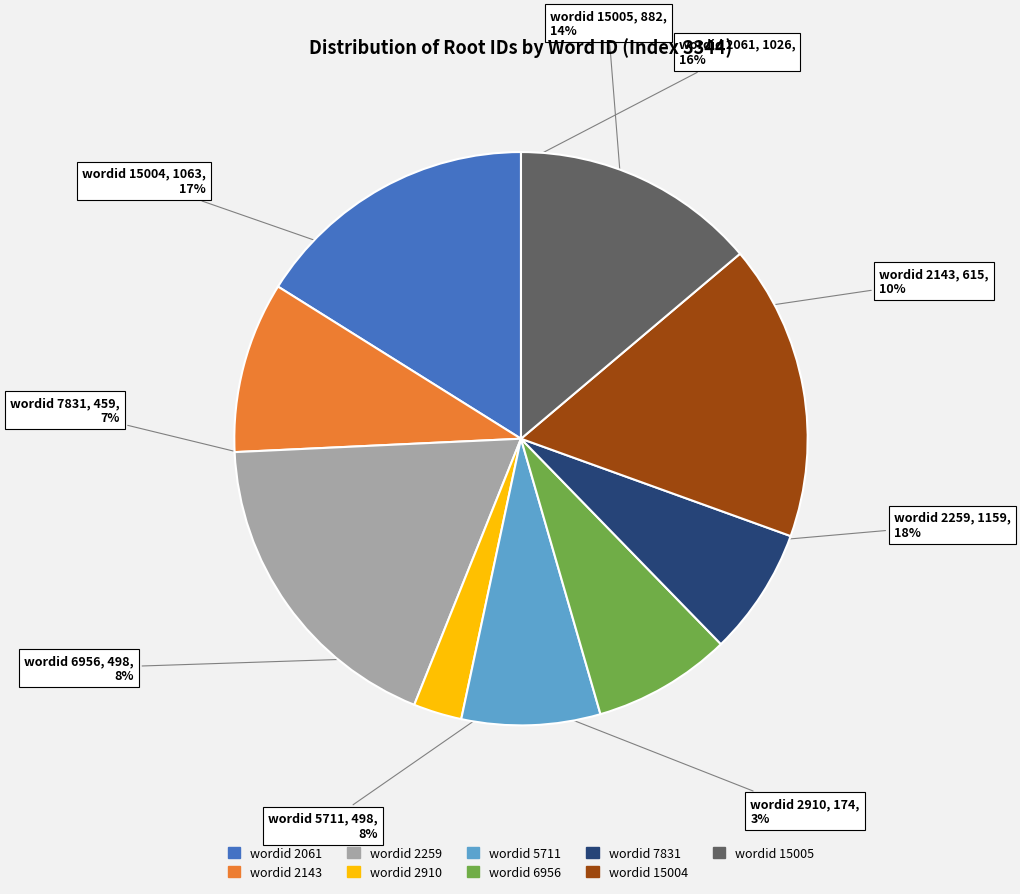

To the nearest percent, what is the average slice percentage?

11%